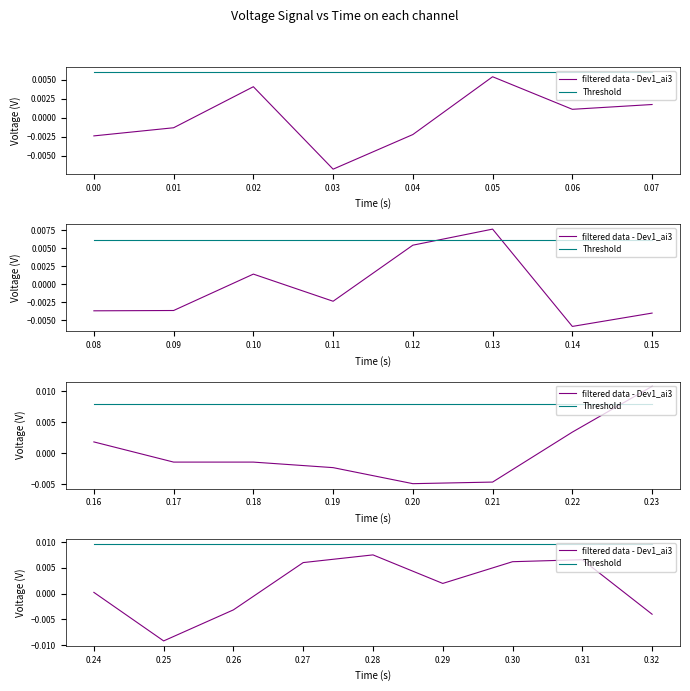

Is it true that Threshold equals 0.0 at 0.27?

True